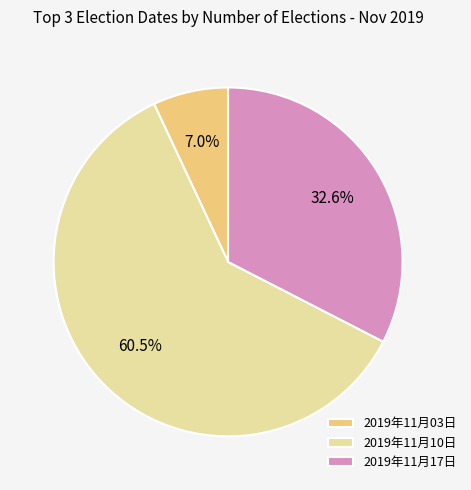

How much of the chart is everything except 2019年11月03日?

93.0%